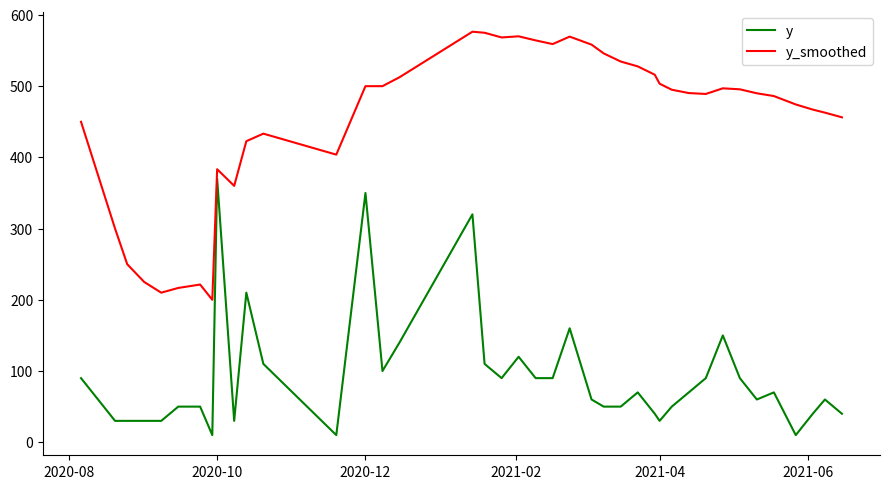

True or false: y_smoothed and y cross at least once.

False